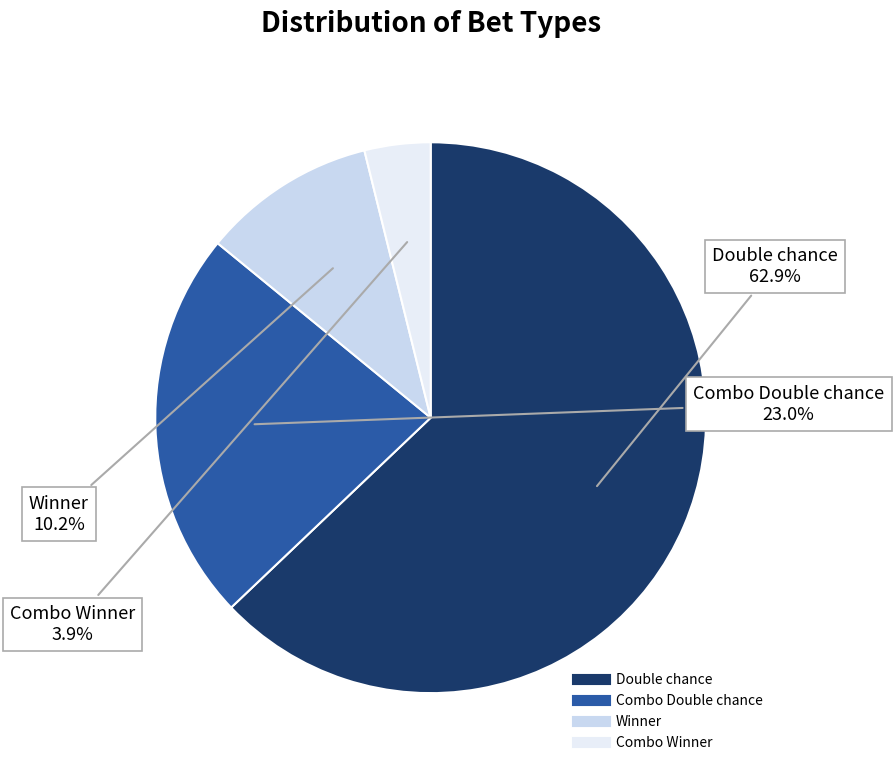

To the nearest percent, what is the difference between the Winner and Combo Double chance slice percentages?

13%